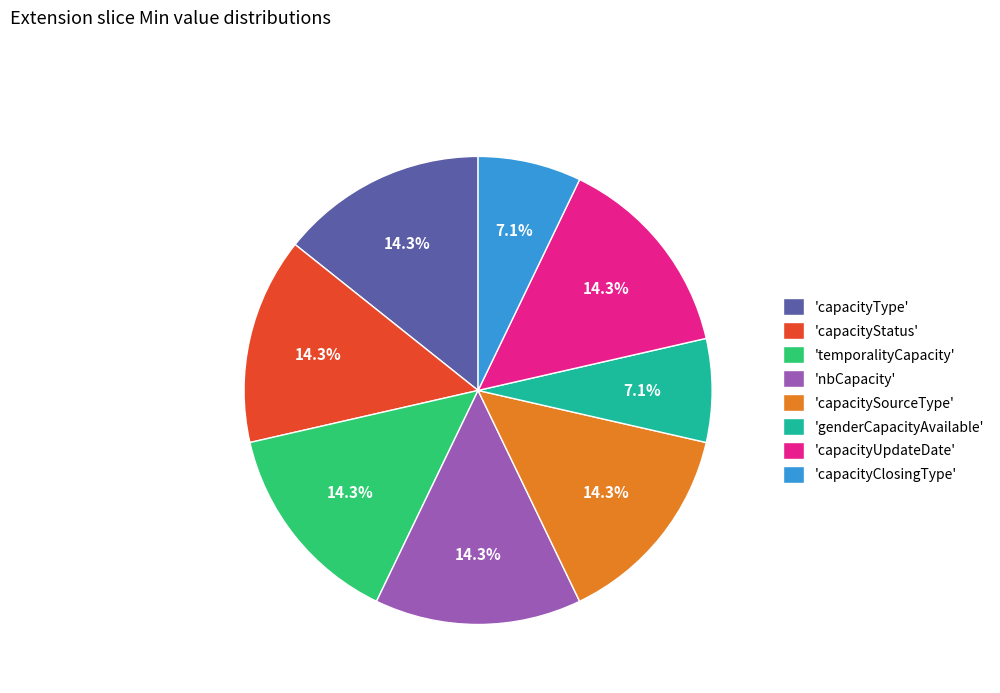

What is the ratio of the value at 'nbCapacity' to the value at 'temporalityCapacity'?

1.0